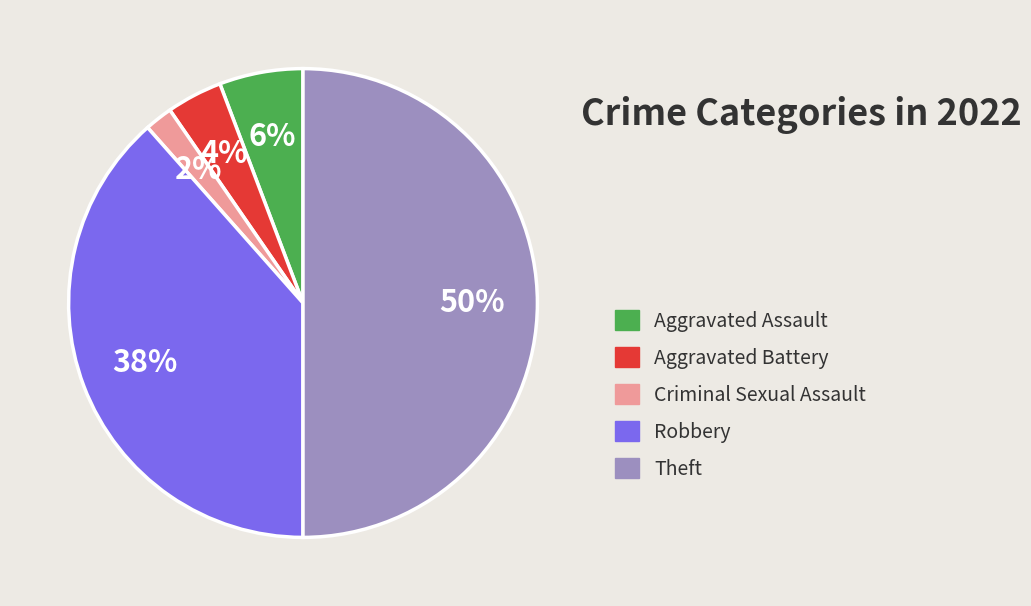

To the nearest percent, what percentage of the pie is Theft?

50%